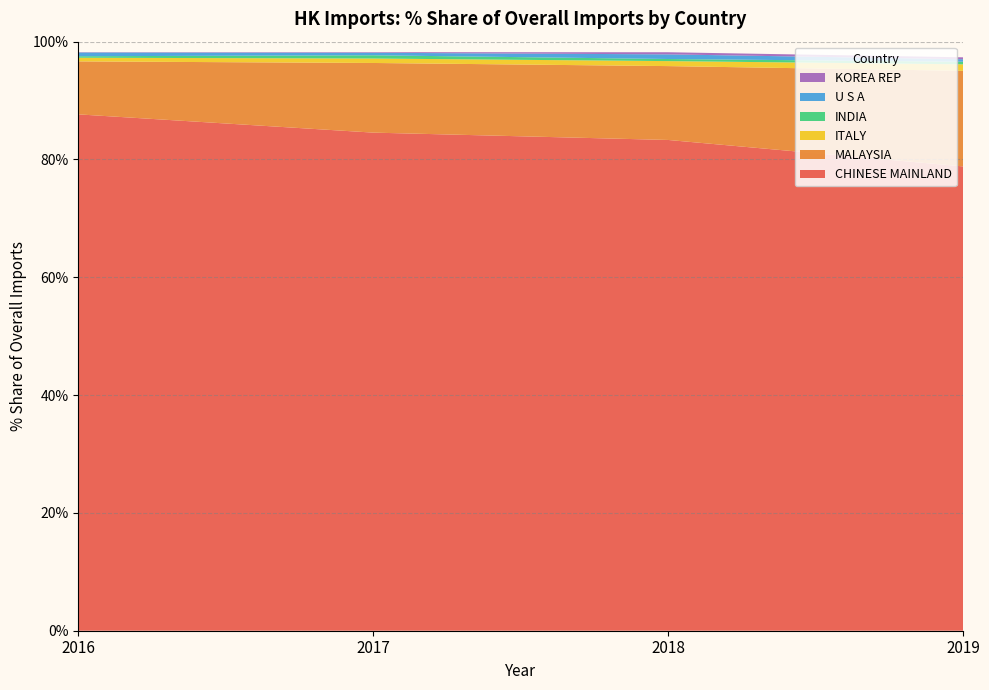

At which label does CHINESE MAINLAND reach its peak?

2016